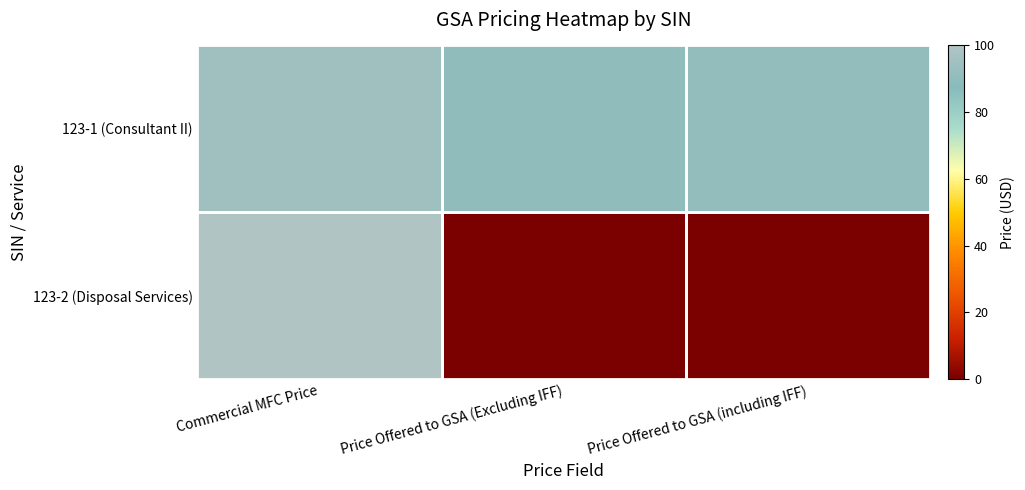

Reading left to right, extract all data points from this chart.

123-1 (Consultant II): Commercial MFC Price=95.0	Price Offered to GSA (Excluding IFF)=90.0	Price Offered to GSA (including IFF)=90.7
123-2 (Disposal Services): Commercial MFC Price=100.0	Price Offered to GSA (Excluding IFF)=0.0	Price Offered to GSA (including IFF)=0.0